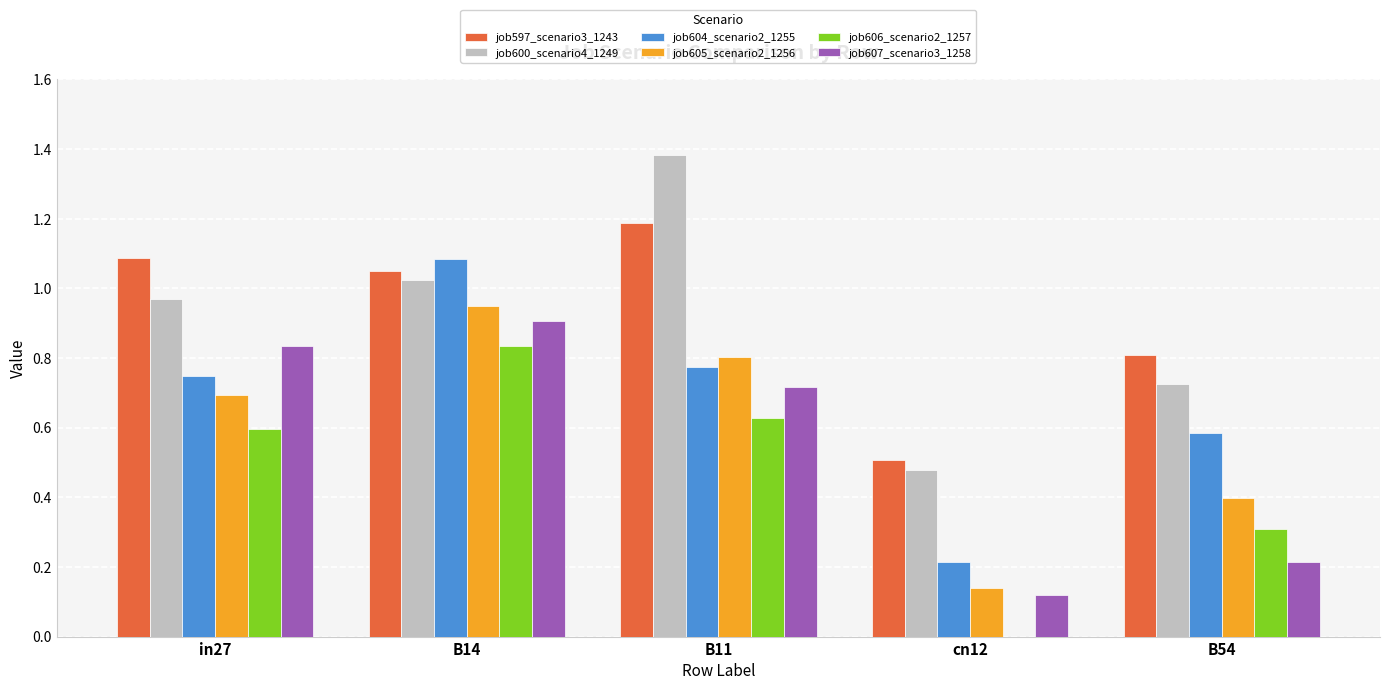

At which label does job597_scenario3_1243 first exceed 1?

in27